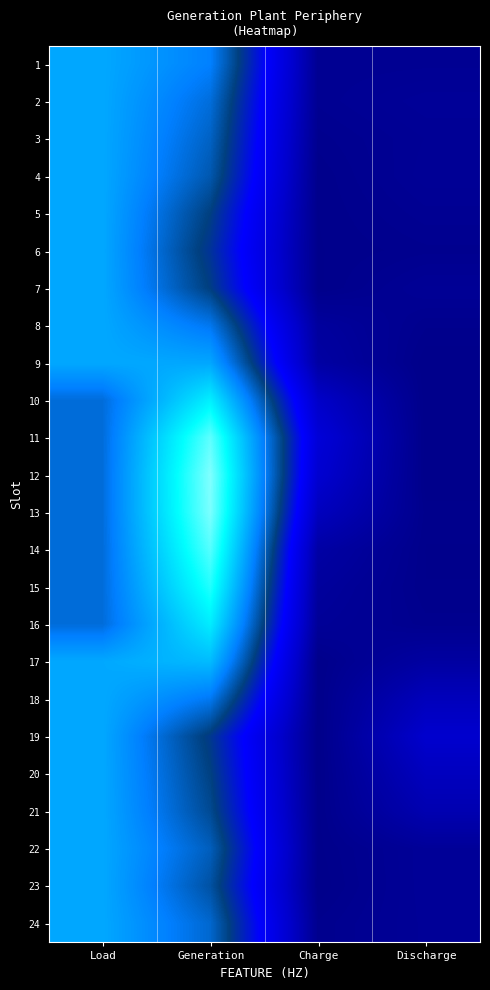

Which series has the widest spread of values?

12